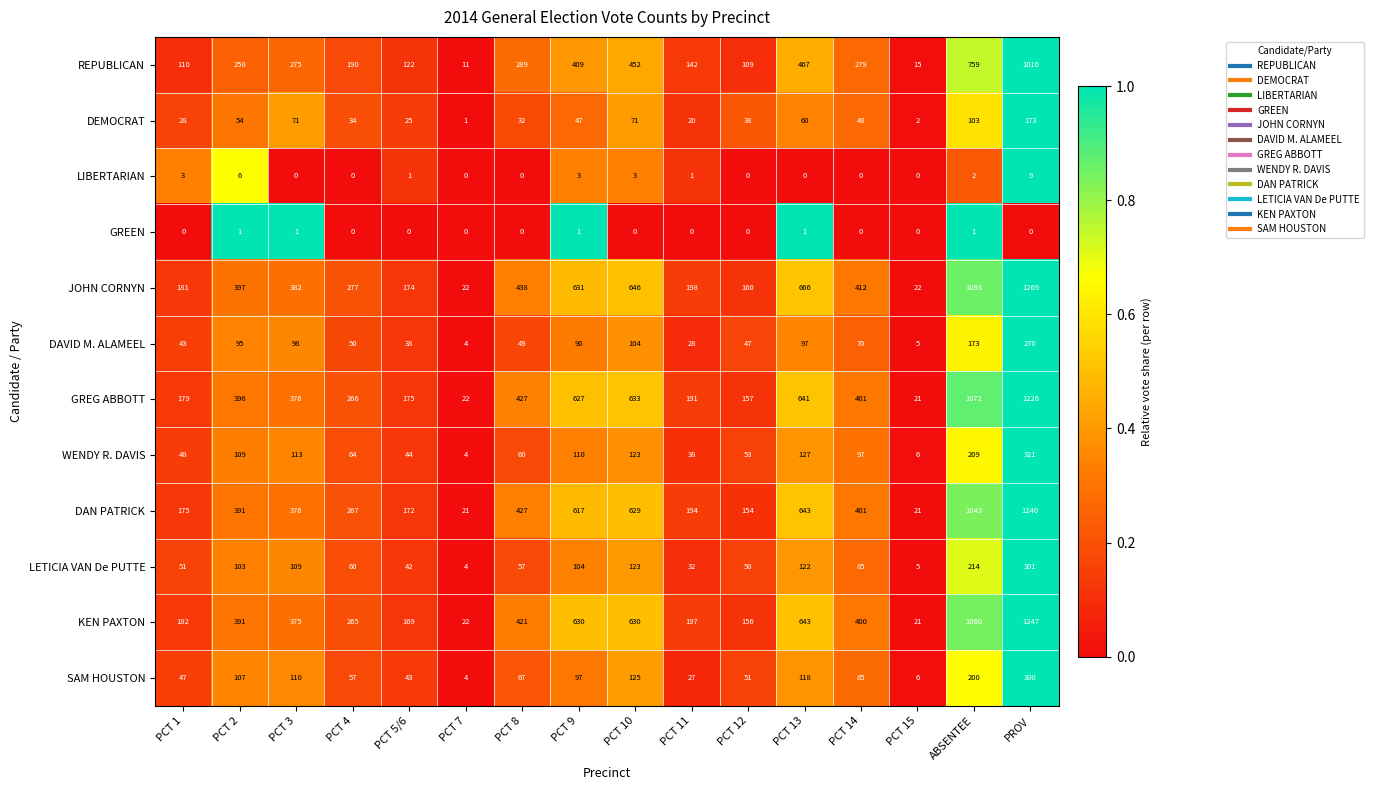

At which category does the chart reach its peak across all series?

PROV